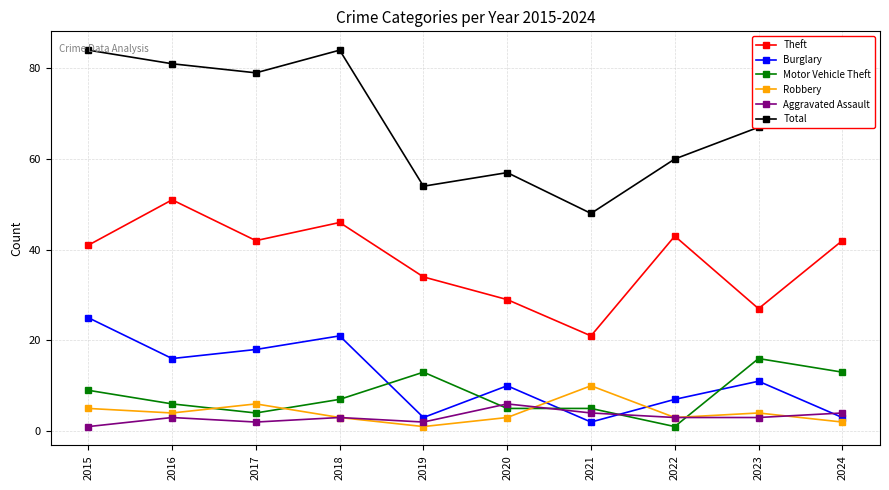

True or false: Total and Burglary intersect in this chart.

False